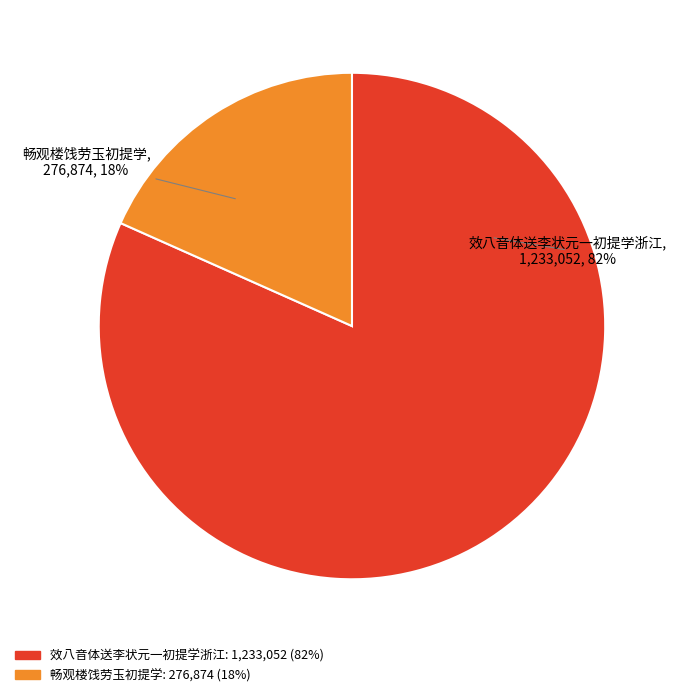

To the nearest percent, what portion does 畅观楼饯劳玉初提学 represent?

18%